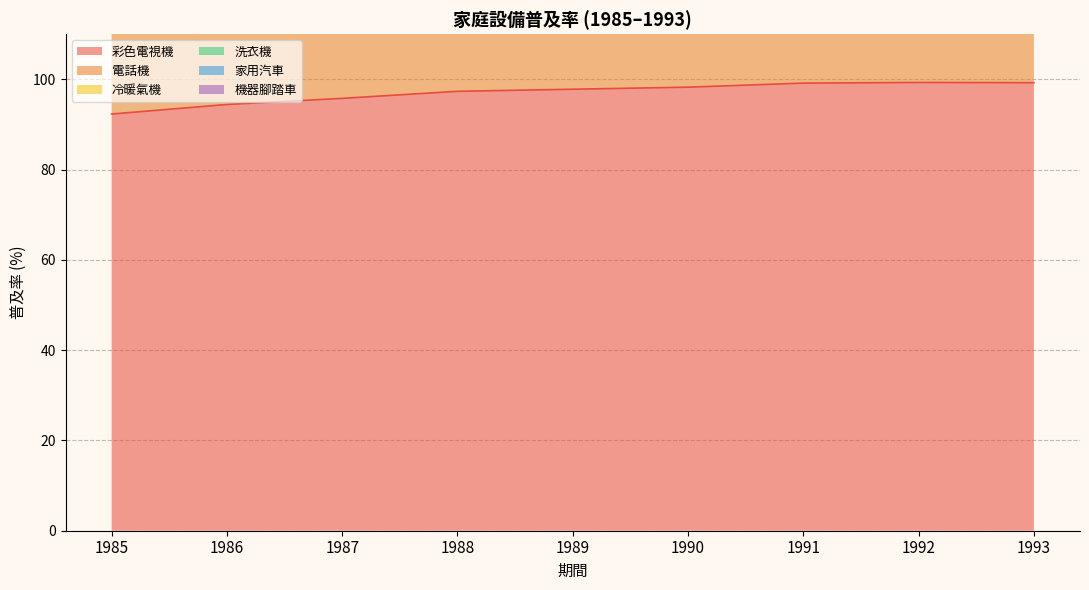

Does the chart have visible grid lines?

Yes